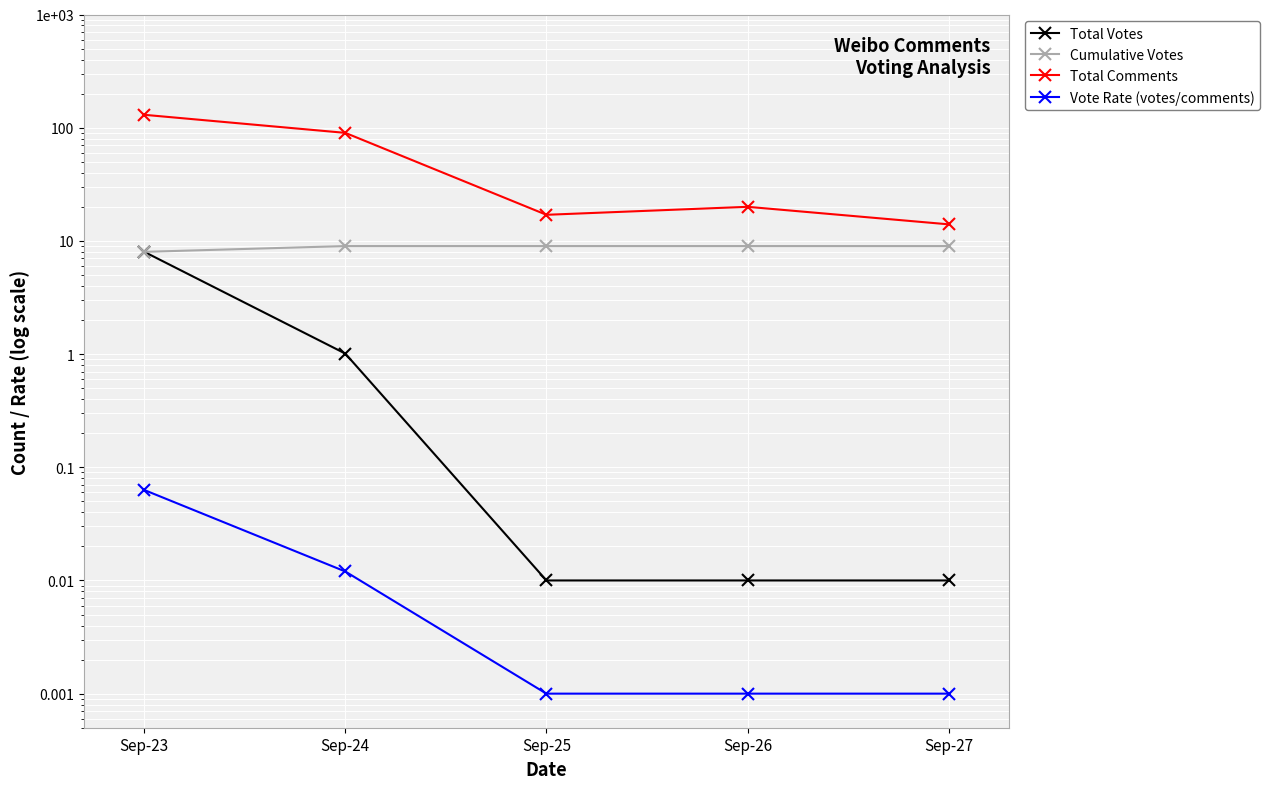

What is the sum of all Total Votes values?

9.0